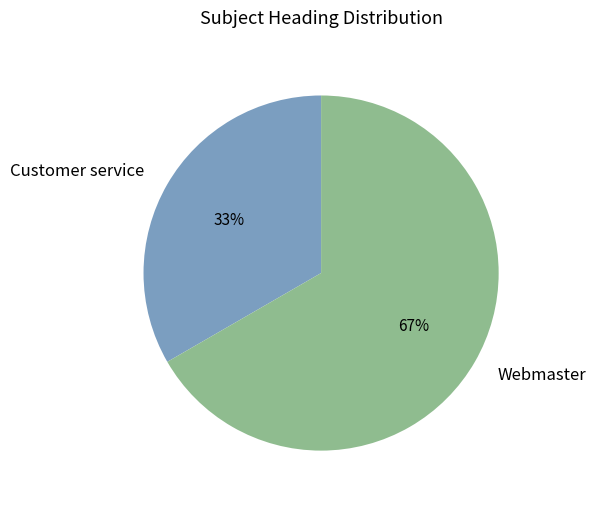

Approximately how many times larger is the value at Webmaster compared to Customer service?

2.0